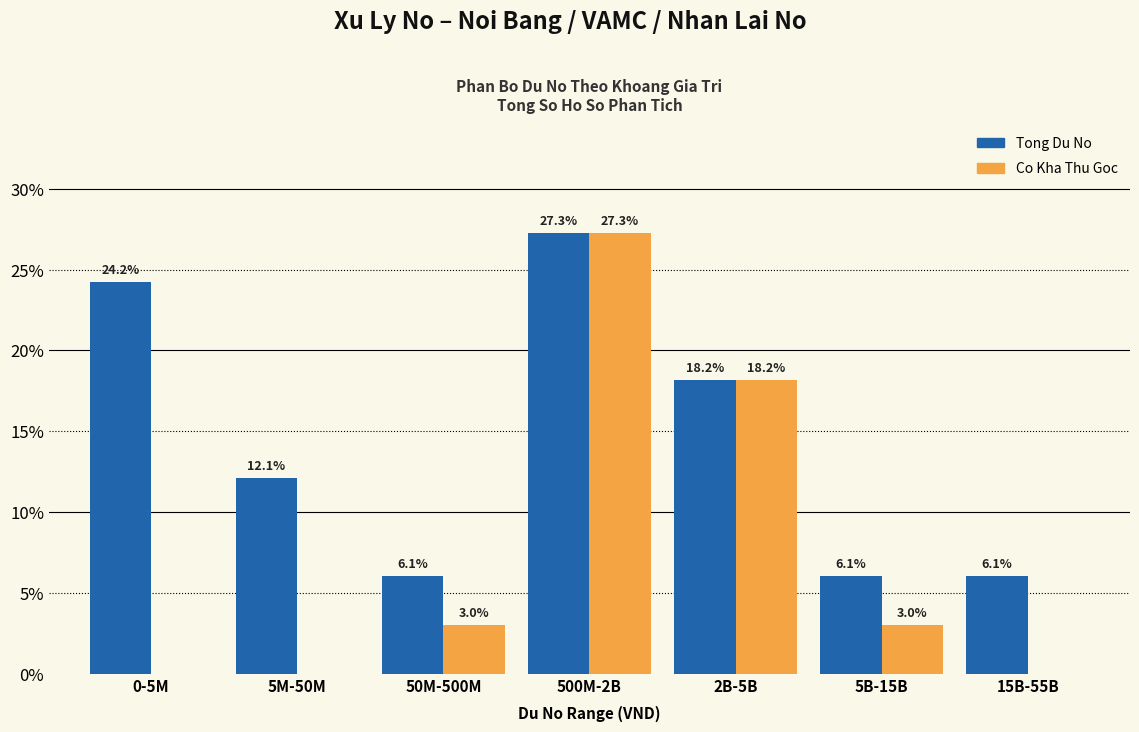

Reading right to left, transcribe all the data shown in this chart.

Tong Du No: 15B-55B=6.1	5B-15B=6.1	2B-5B=18.2	500M-2B=27.3	50M-500M=6.1	5M-50M=12.1	0-5M=24.2
Co Kha Thu Goc: 15B-55B=0.0	5B-15B=3.0	2B-5B=18.2	500M-2B=27.3	50M-500M=3.0	5M-50M=0.0	0-5M=0.0